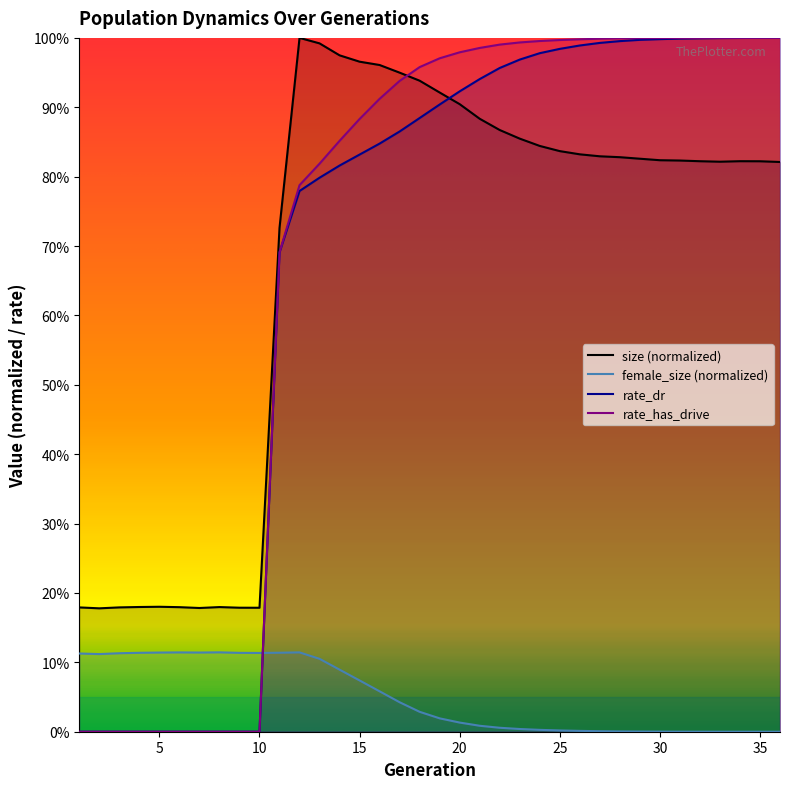

Does the chart display data point markers on the line(s)?

No